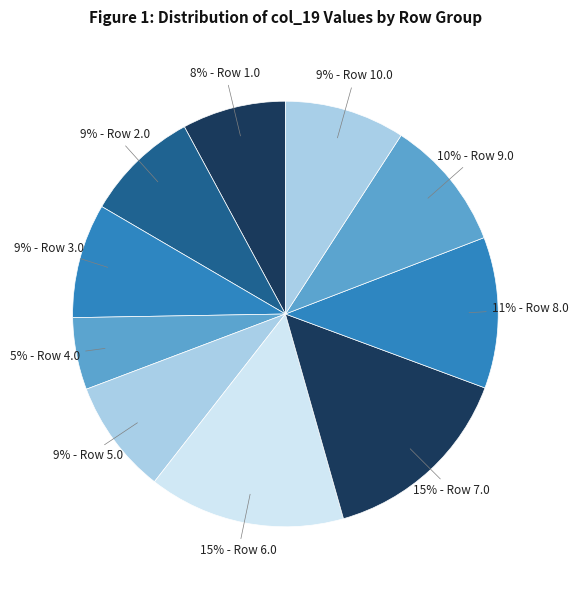

How many segments does this pie chart have?

10